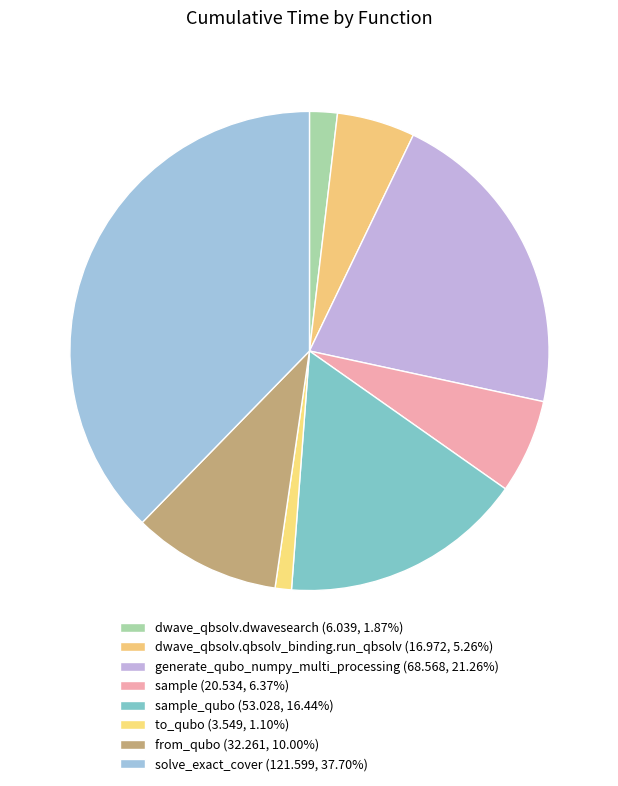

How many slices are in this pie chart?

8